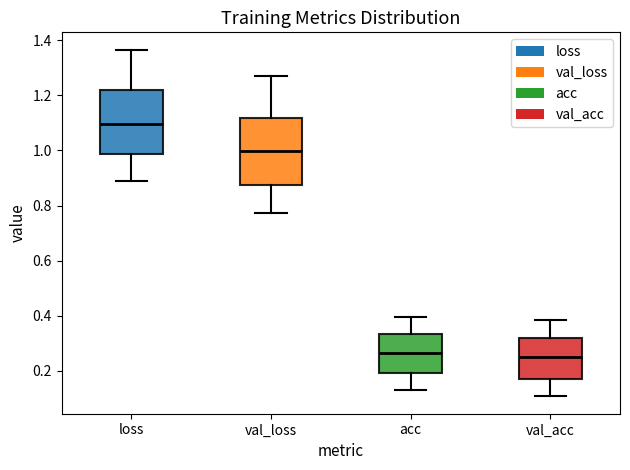

Where does the upper whisker of the box for val_loss end on the y-axis? The values are not printed on the chart, so give them approximately, as read against the axis.

1.26